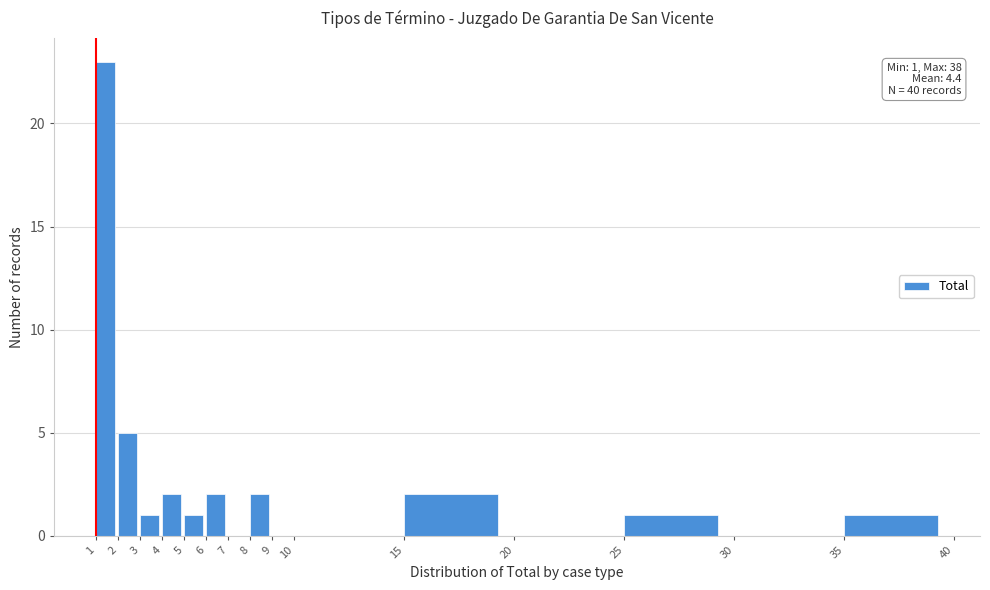

Which range on the x-axis has the tallest bar?

1 to 2